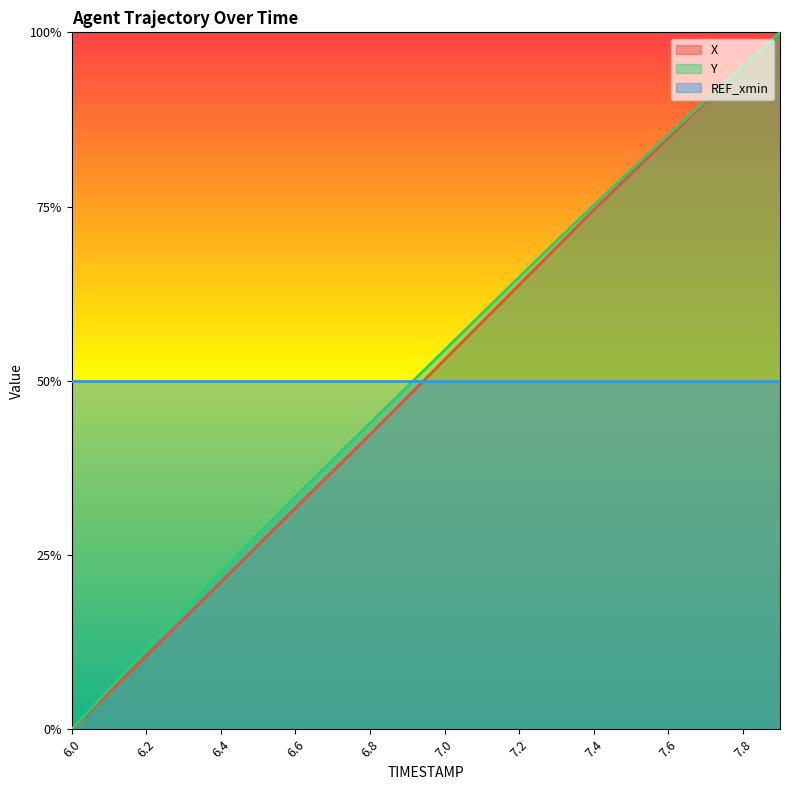

What is the average value of the X series?

0.5